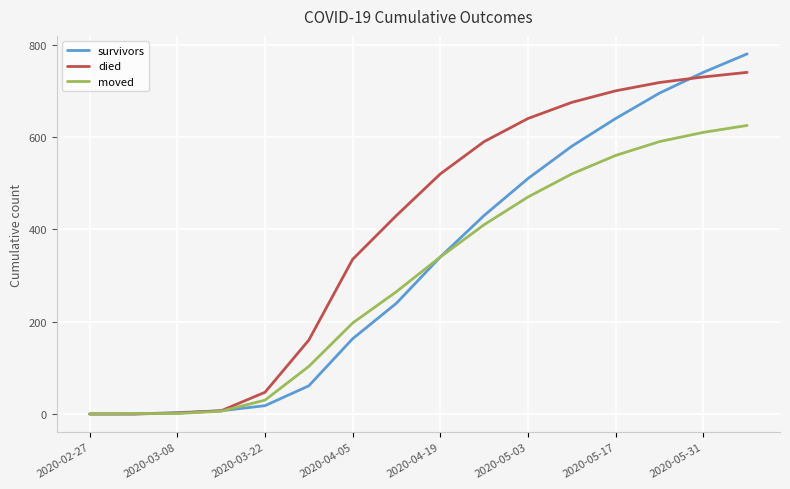

Rank the series by their maximum value, from lowest to highest.

moved, died, survivors